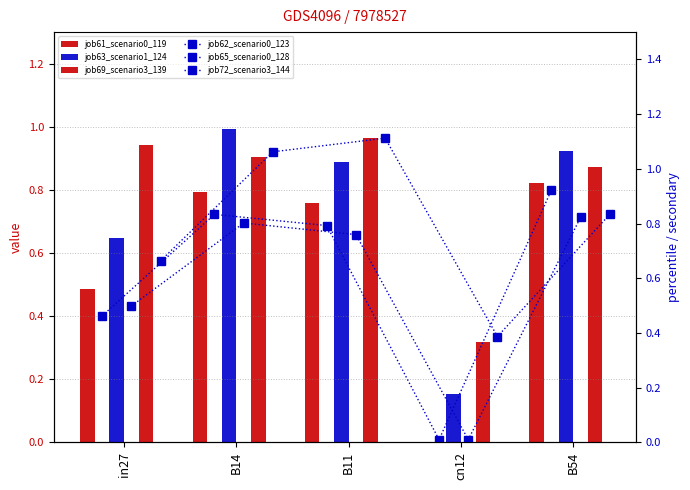

What are all the series names shown in the legend?

job61_scenario0_119, job63_scenario1_124, job69_scenario3_139, job62_scenario0_123, job65_scenario0_128, job72_scenario3_144